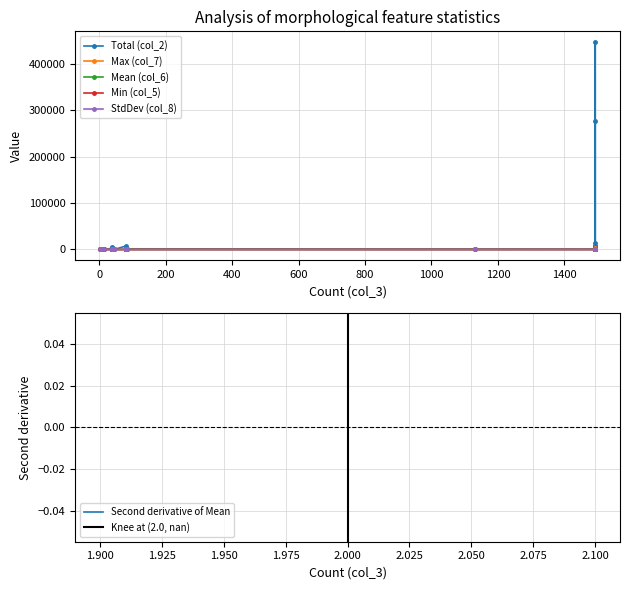

How many values in the Min (col_5) series are below 1?

20